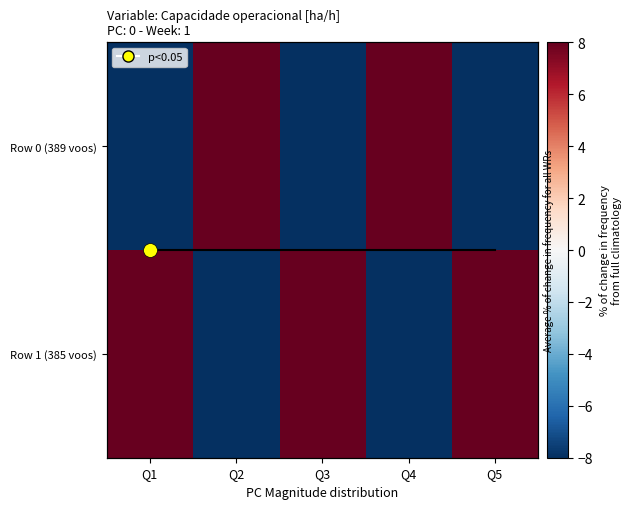

What is the difference between the highest and lowest values at Q3?

16.0